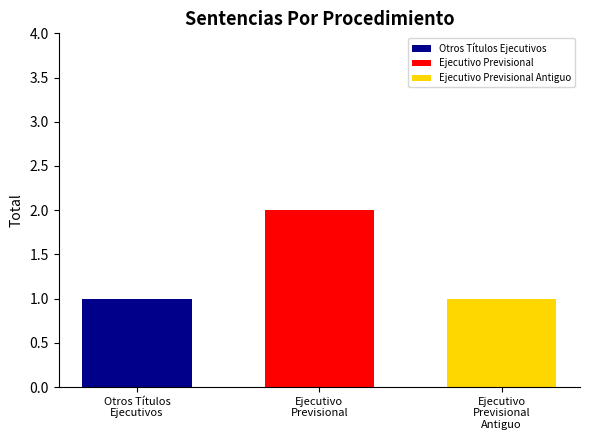

What value does the data have at Ejecutivo
Previsional
Antiguo?

1